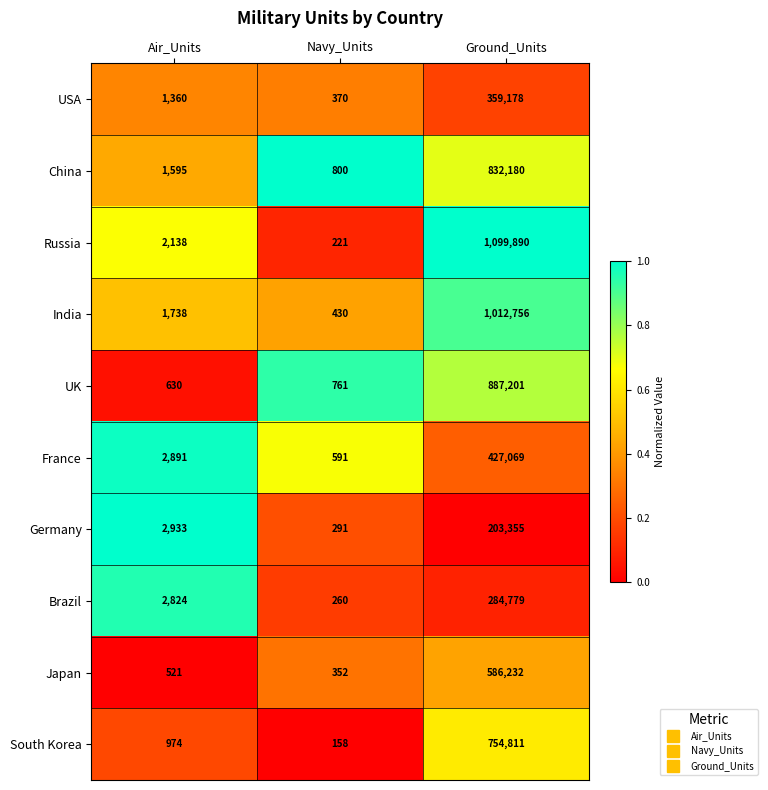

Reading left to right, list all the values displayed in this chart.

USA: Air_Units=1360	Navy_Units=370	Ground_Units=359178
China: Air_Units=1595	Navy_Units=800	Ground_Units=832180
Russia: Air_Units=2138	Navy_Units=221	Ground_Units=1099890
India: Air_Units=1738	Navy_Units=430	Ground_Units=1012756
UK: Air_Units=630	Navy_Units=761	Ground_Units=887201
France: Air_Units=2891	Navy_Units=591	Ground_Units=427069
Germany: Air_Units=2933	Navy_Units=291	Ground_Units=203355
Brazil: Air_Units=2824	Navy_Units=260	Ground_Units=284779
Japan: Air_Units=521	Navy_Units=352	Ground_Units=586232
South Korea: Air_Units=974	Navy_Units=158	Ground_Units=754811